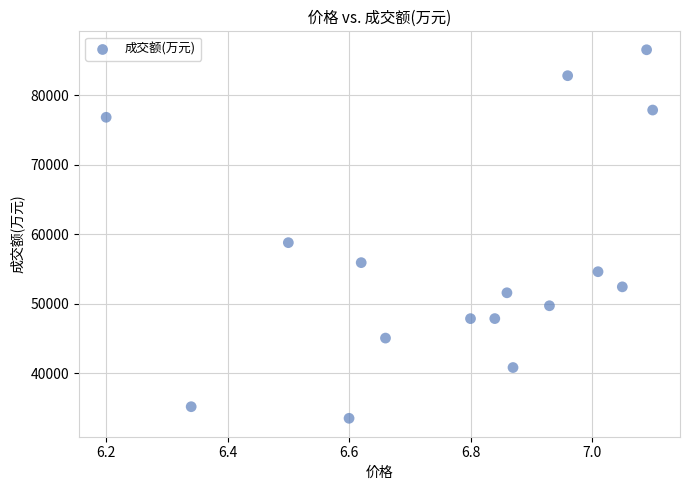

What Y value in the scatter plot is closest to 60005?

58764